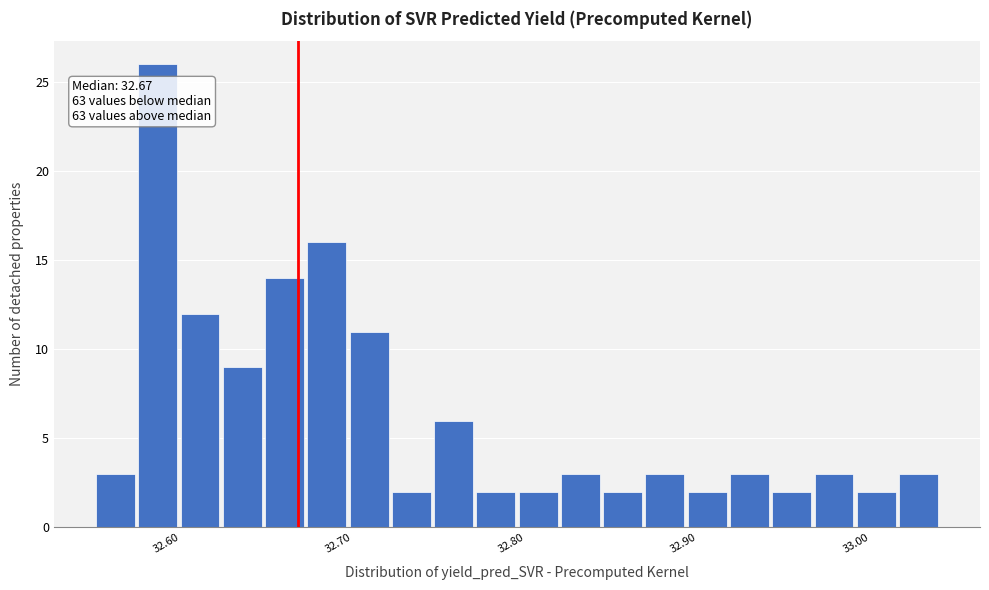

Read against the x-axis, roughly where is the centre of the tallest bar?

32.59